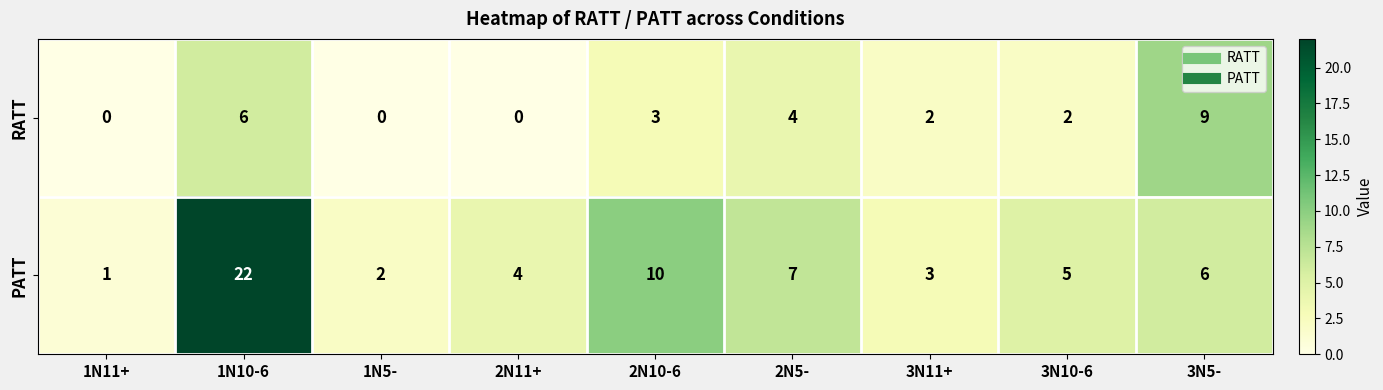

List the series in order of their overall mean, lowest first.

RATT, PATT